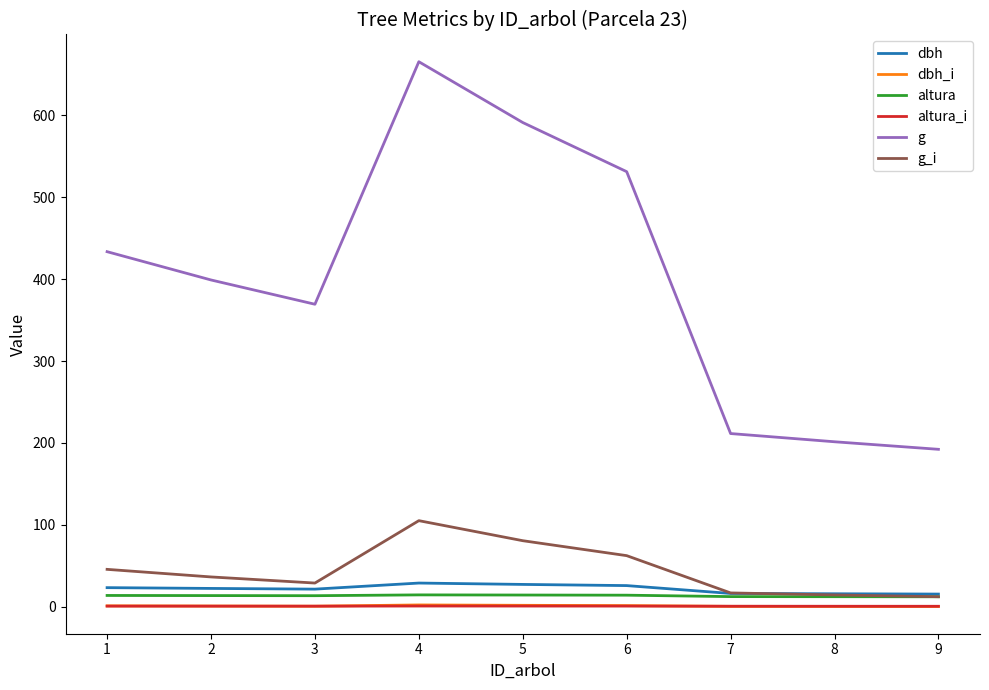

What is the average value of the g_i series?

44.9